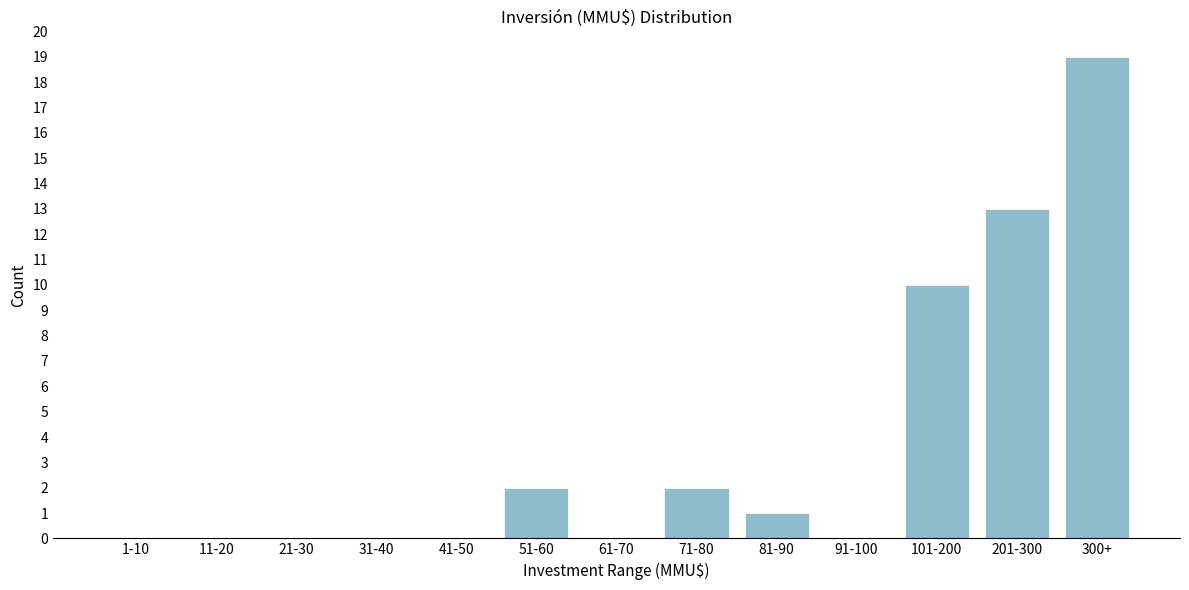

Reading right to left, list all the values displayed in this chart.

300+=19	201-300=13	101-200=10	91-100=0	81-90=1	71-80=2	61-70=0	51-60=2	41-50=0	31-40=0	21-30=0	11-20=0	1-10=0